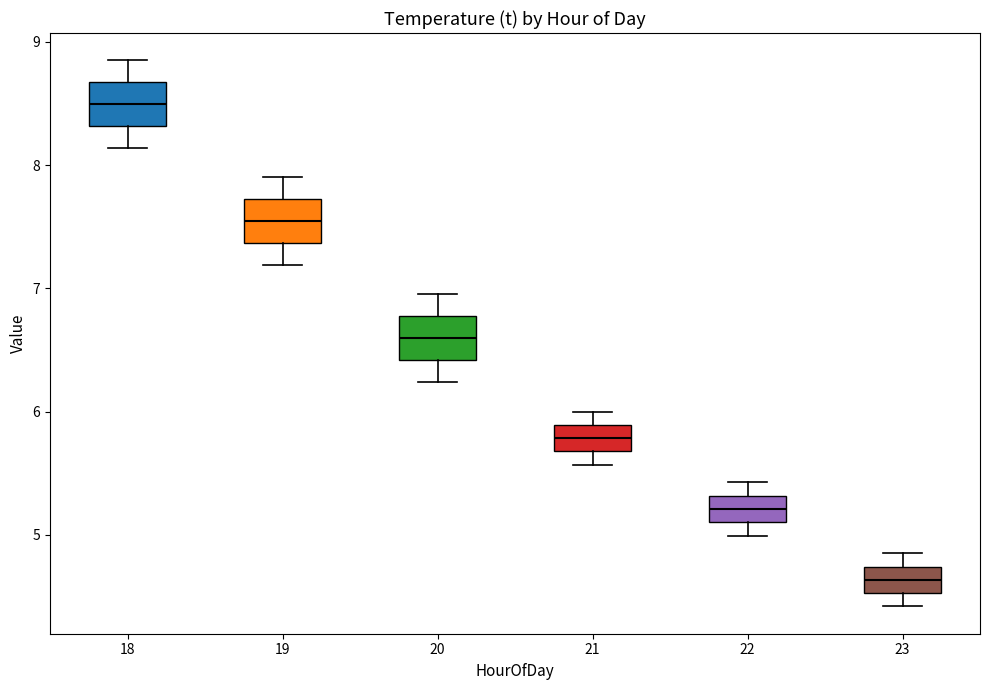

Where is the upper edge of the box at x = 21 on the y-axis? The values are not printed on the chart, so give them approximately, as read against the axis.

5.9